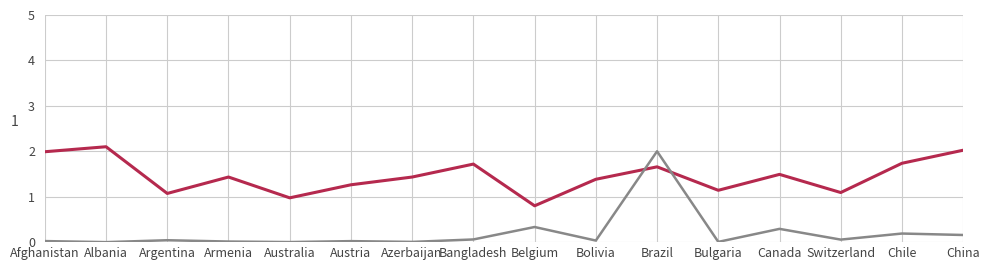

What is the difference between the highest and lowest values at Belgium?

0.5